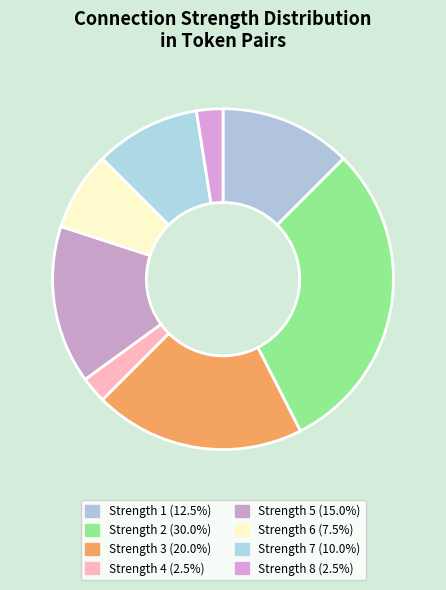

Count the number of slices in the pie.

8